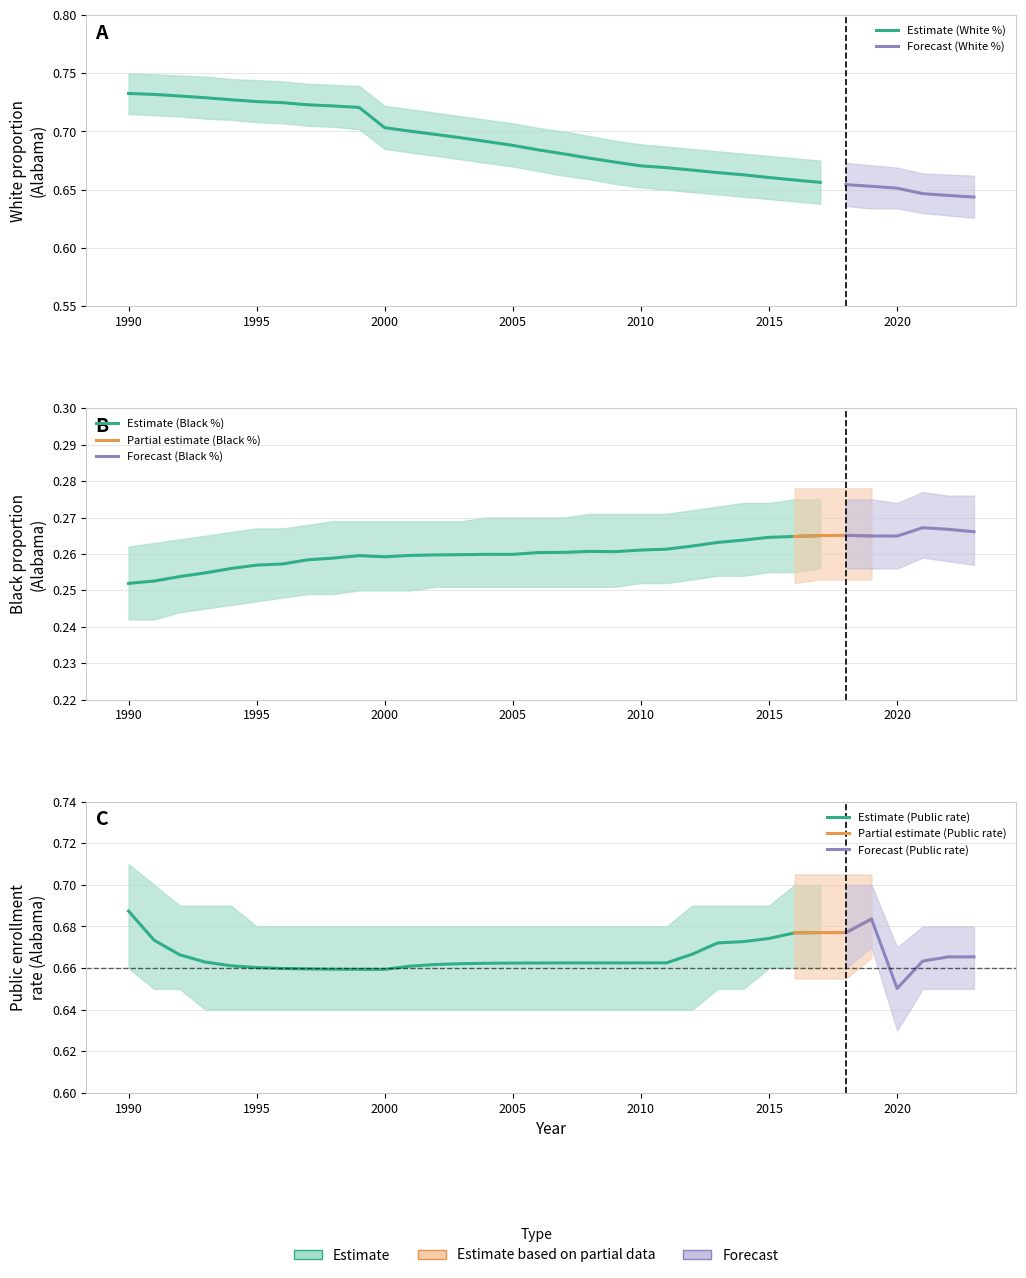

The White series shows 0.7 at 2017. True or false?

True